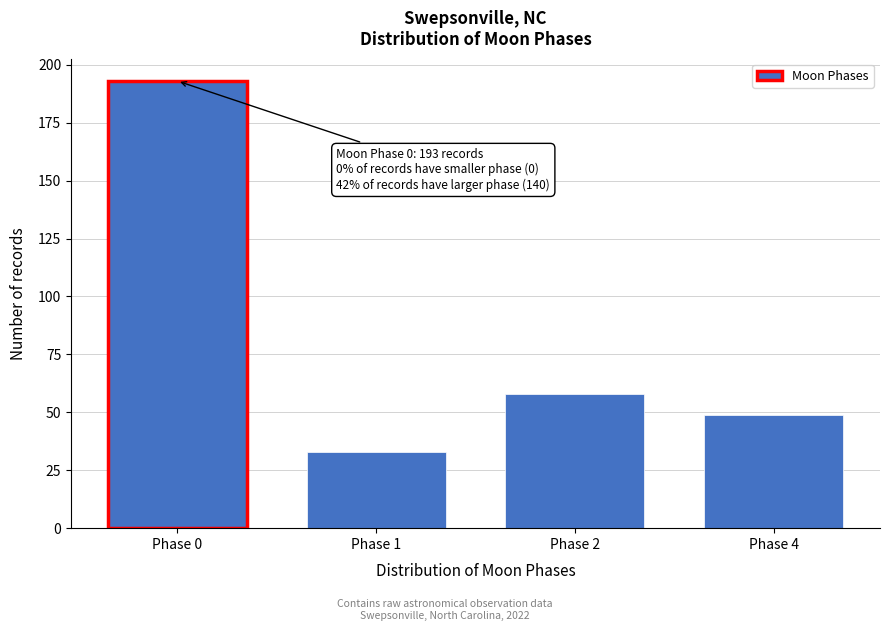

Reading left to right, extract all data points from this chart.

Phase 0=193	Phase 1=33	Phase 2=58	Phase 4=49